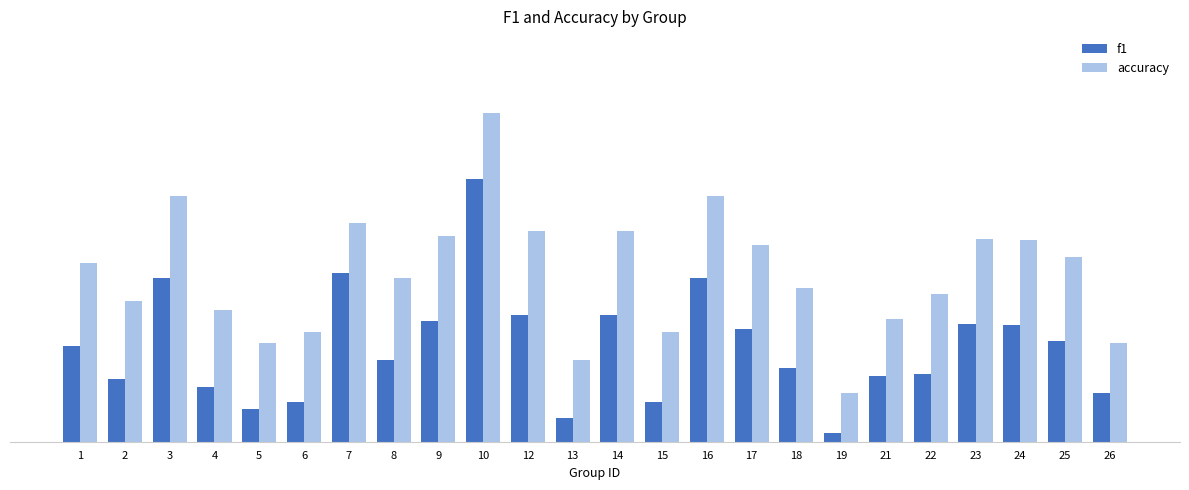

The f1 series shows 0.1 at 23. True or false?

False